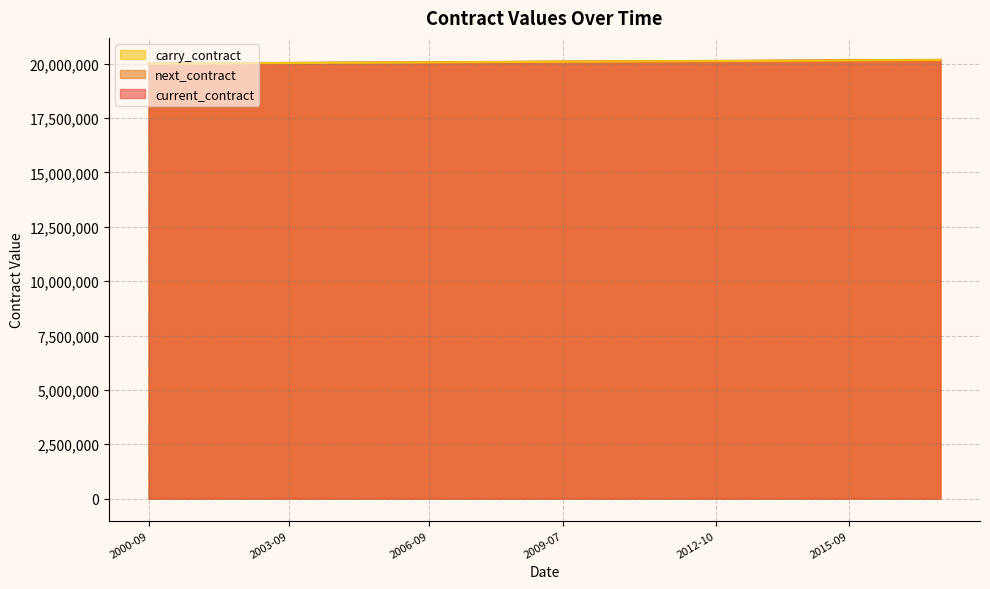

Reading left to right, list all the values displayed in this chart.

current_contract: 20001000	20011000	20021000	20031000	20041000	20051000	20061000	20071000	20081000	20091000	20101000	20111000	20121000	20131000	20141000	20151000	20161000	20171000
next_contract: 20011000	20021000	20031000	20041000	20051000	20061000	20071000	20081000	20091000	20101000	20111000	20121000	20131000	20141000	20151000	20161000	20171000	20181000
carry_contract: 20000800	20010800	20020800	20030800	20040800	20050800	20060800	20070800	20080800	20090800	20100800	20110800	20120800	20130800	20140800	20150800	20160800	20170800